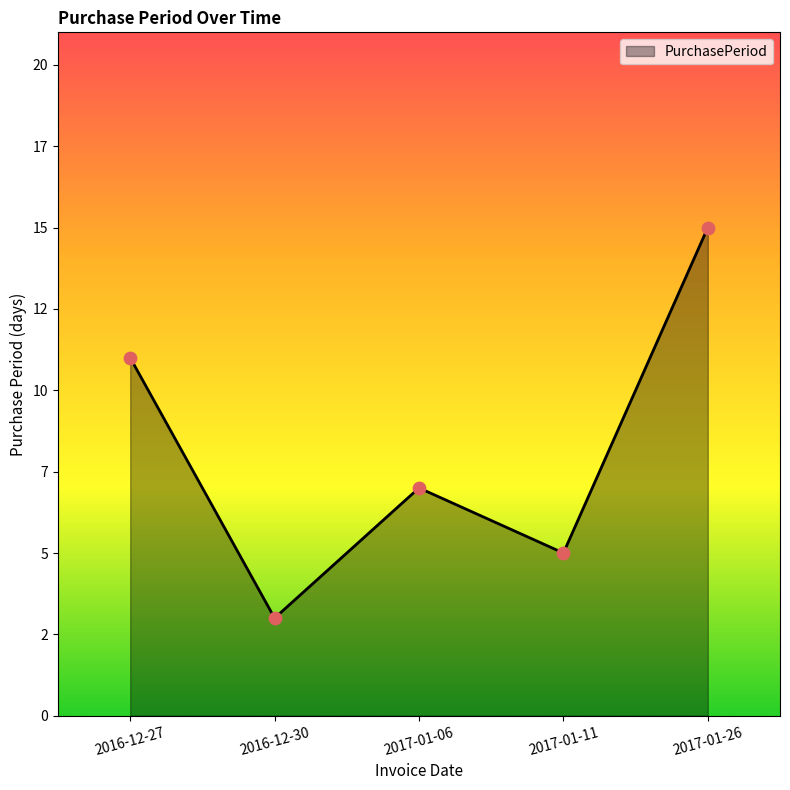

What is the change in value from 2016-12-27 to 2017-01-06?

-4